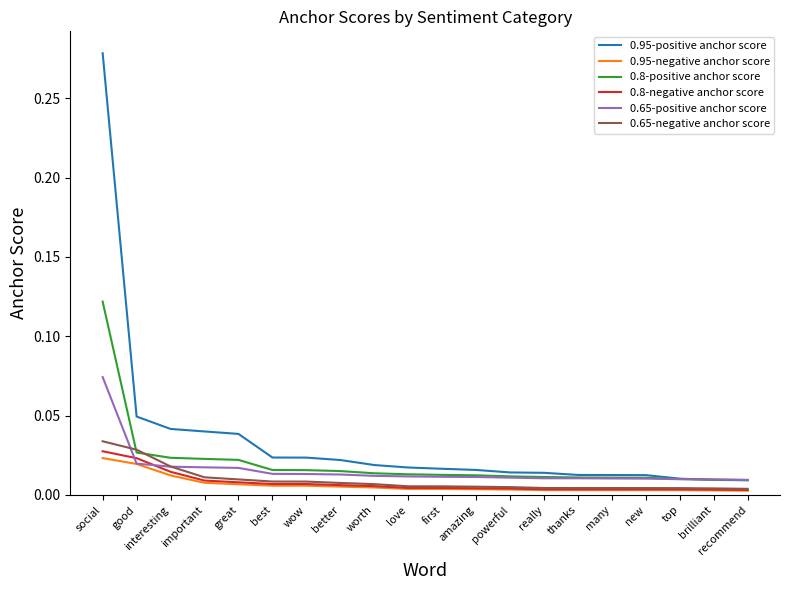

What are all the series names shown in the legend?

0.95-positive anchor score, 0.95-negative anchor score, 0.8-positive anchor score, 0.8-negative anchor score, 0.65-positive anchor score, 0.65-negative anchor score